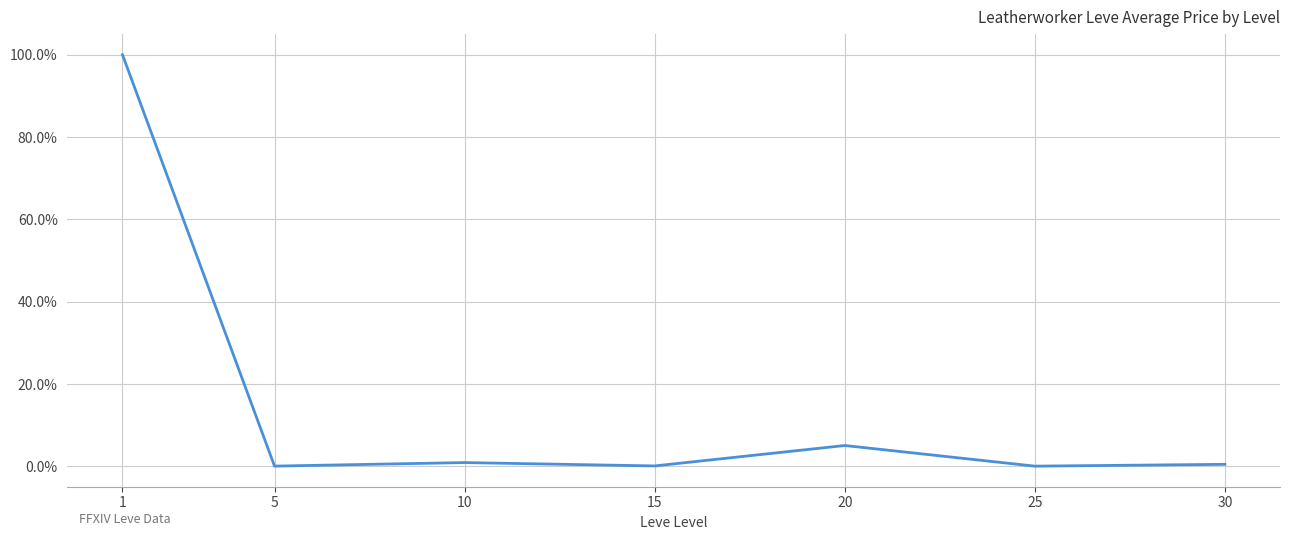

How many distinct data groups are displayed?

1